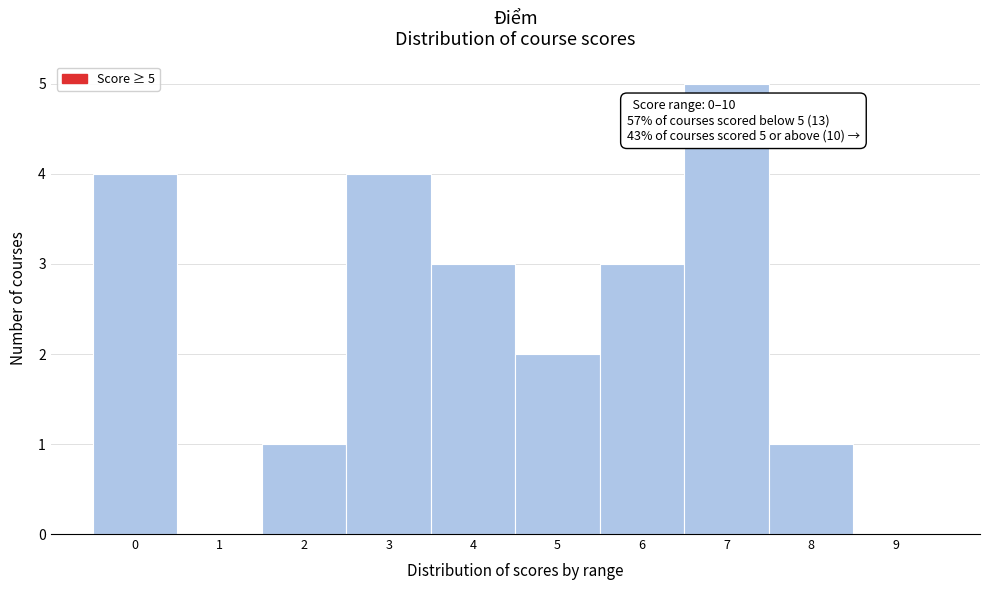

Over which range of the x-axis is the bar tallest?

6.5 to 7.5